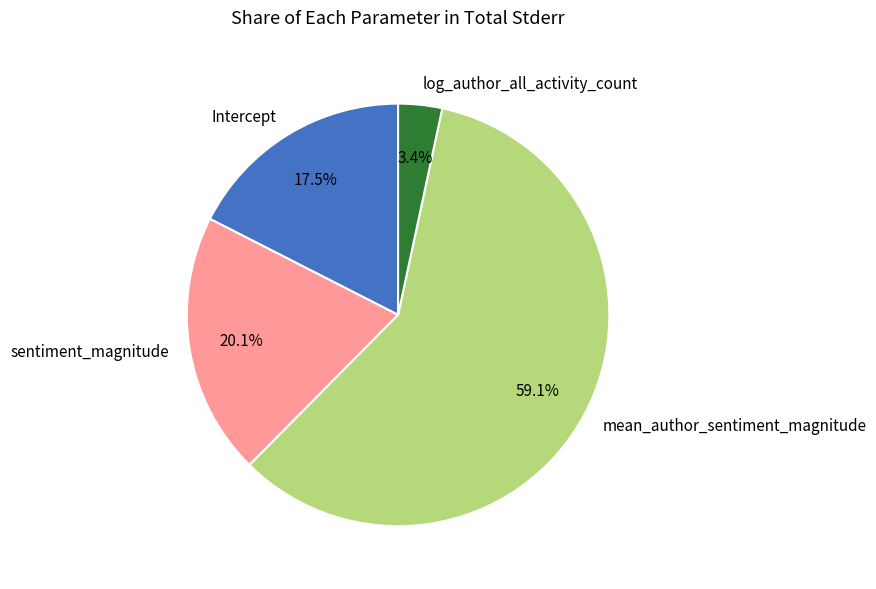

Rank the categories by value from lowest to highest.

log_author_all_activity_count, Intercept, sentiment_magnitude, mean_author_sentiment_magnitude